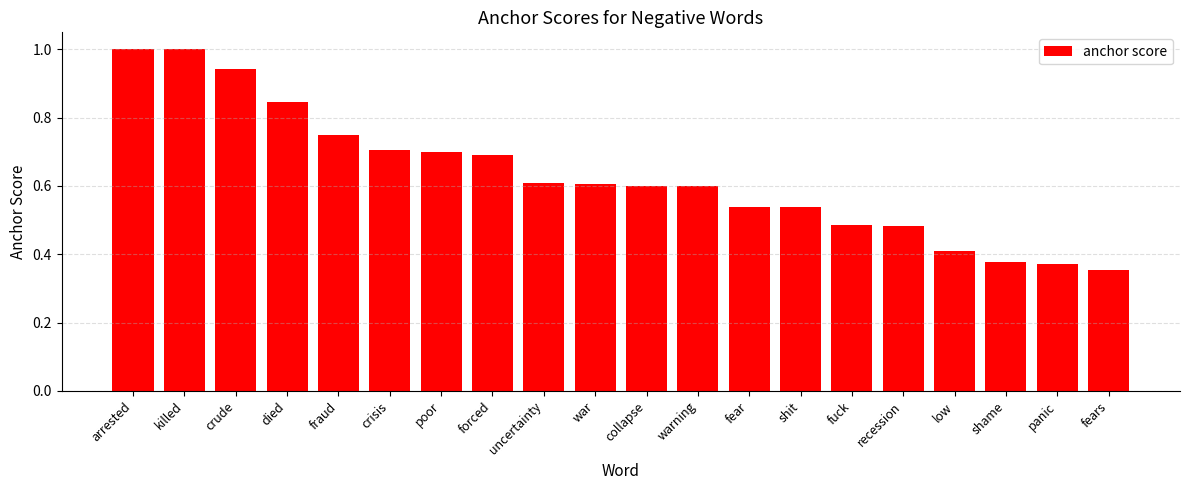

What is the difference between the maximum and minimum values?

0.6